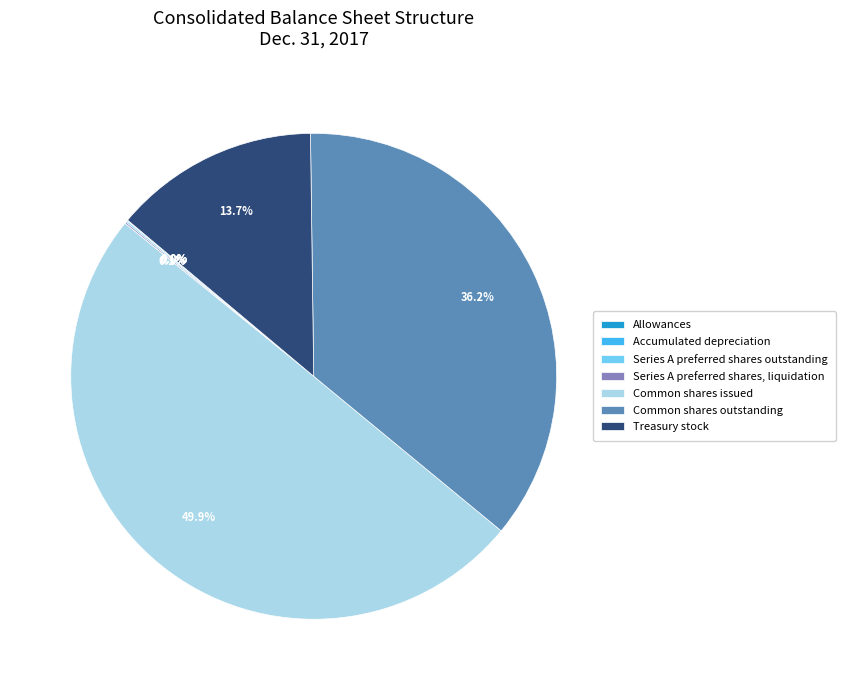

Which category has the biggest portion of the pie?

Common shares issued